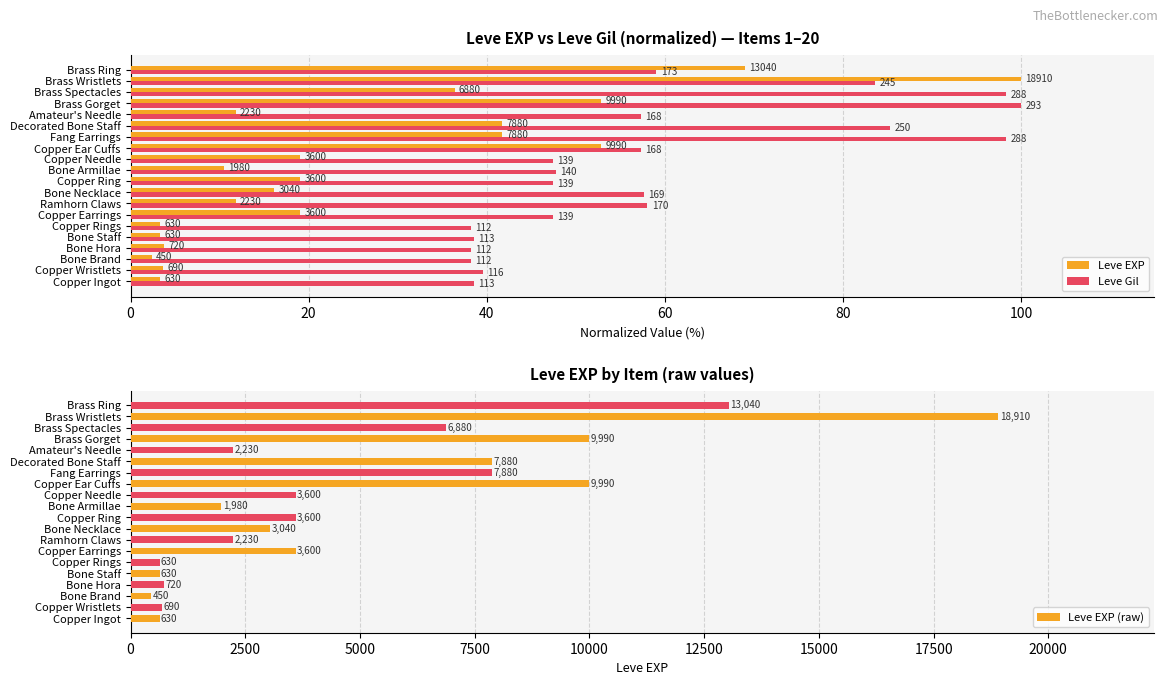

What is the sum of all Leve EXP (raw) values?

98600